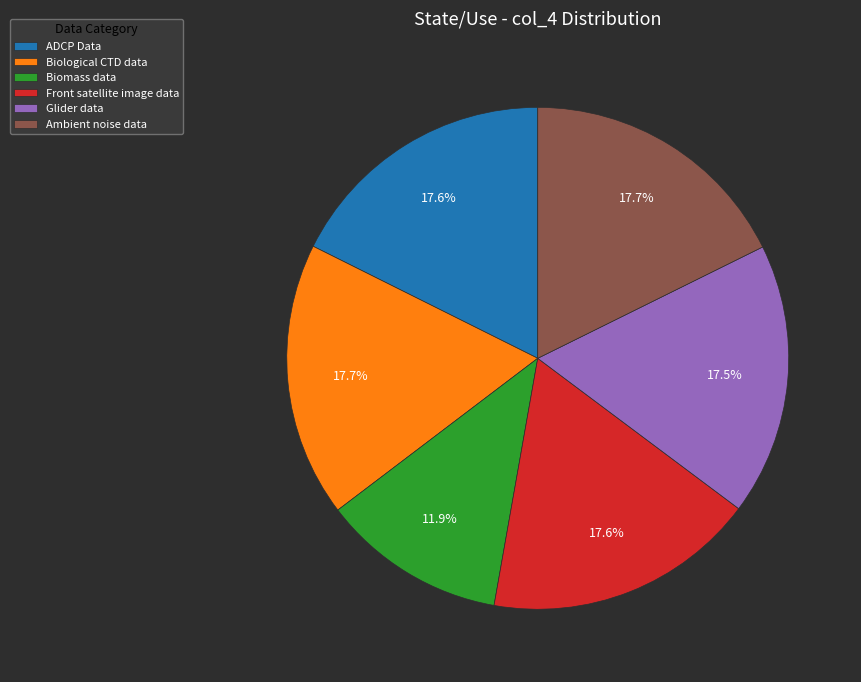

What is the smallest slice in the pie chart?

Biomass data